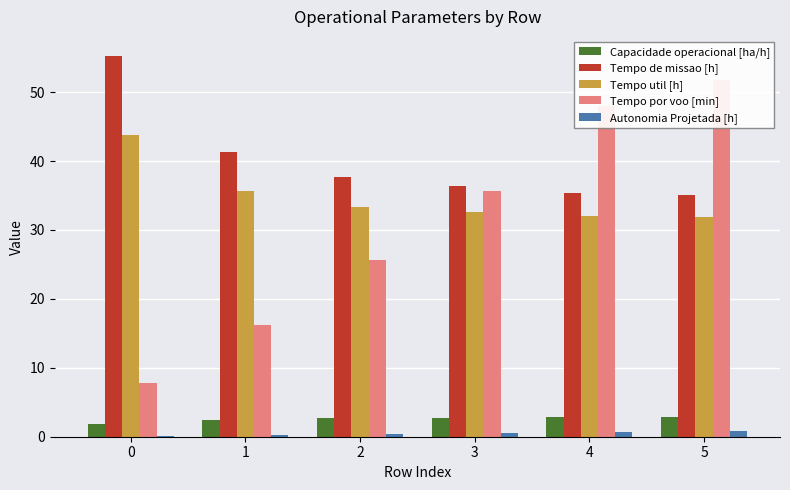

The value of Tempo por voo [min] at 3 is 35.6. True or false?

True